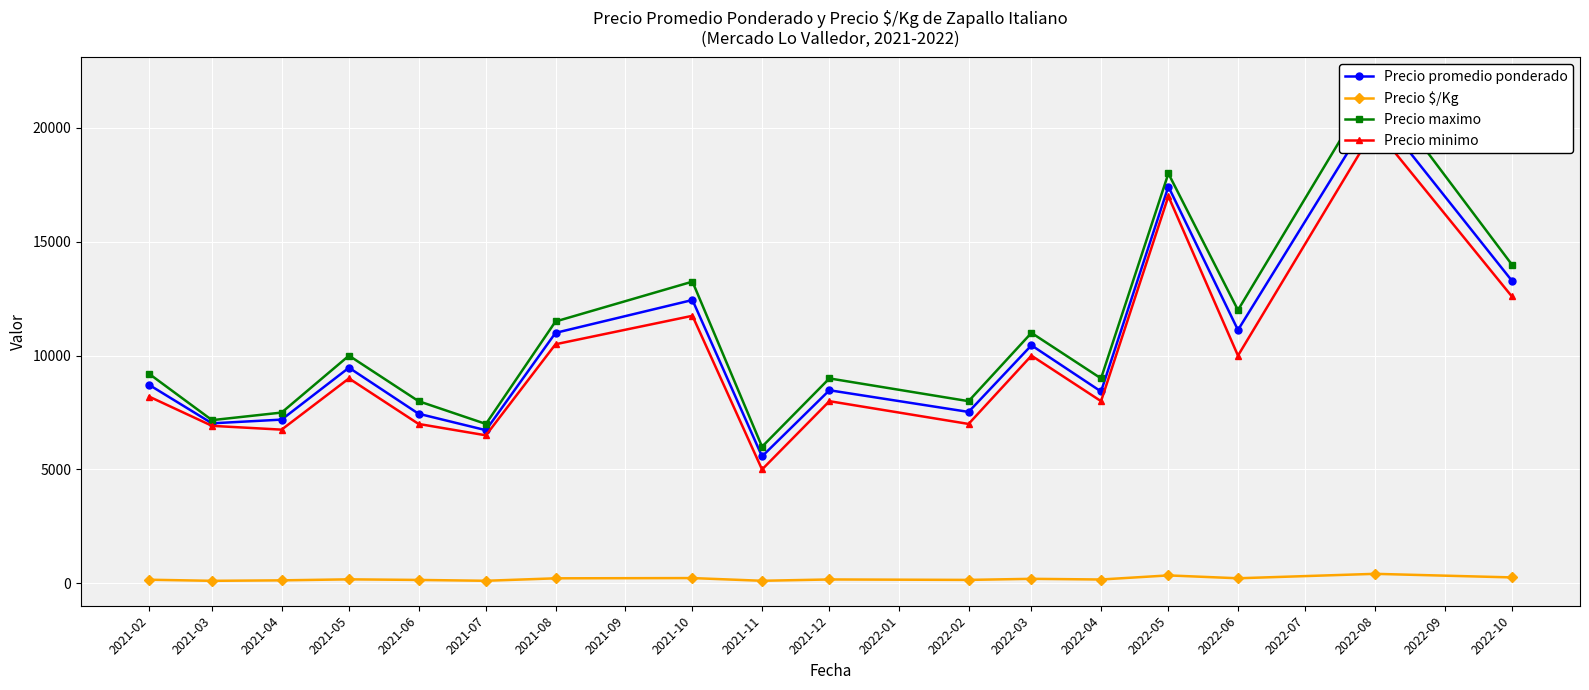

What is the value of the Precio $/Kg point at the 7th from the left?

220.0